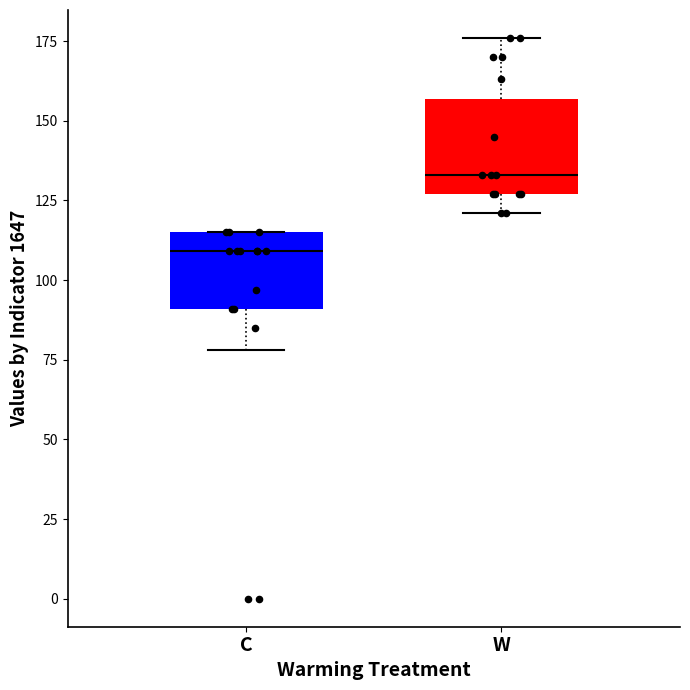

Where does the upper whisker of the box for W end on the y-axis? The values are not printed on the chart, so give them approximately, as read against the axis.

175